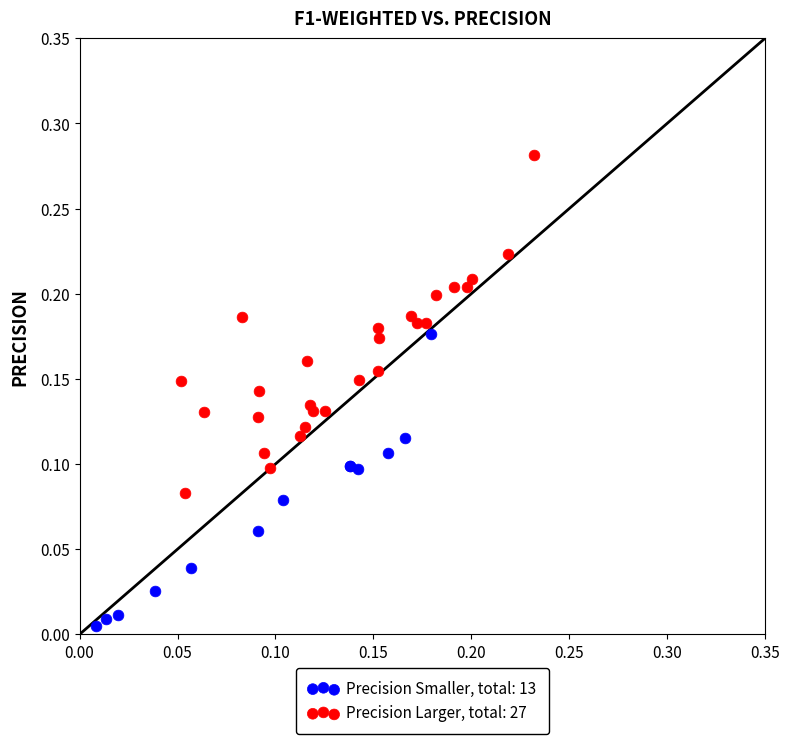

Which series contains the highest Y value?

Precision Larger, total: 27